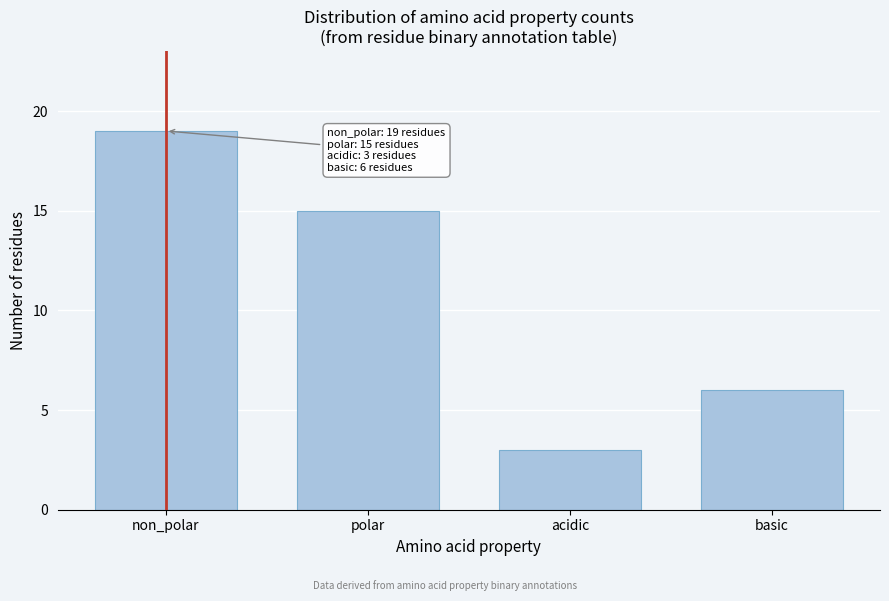

Reading left to right, what are all the values shown in this chart?

non_polar=19	polar=15	acidic=3	basic=6